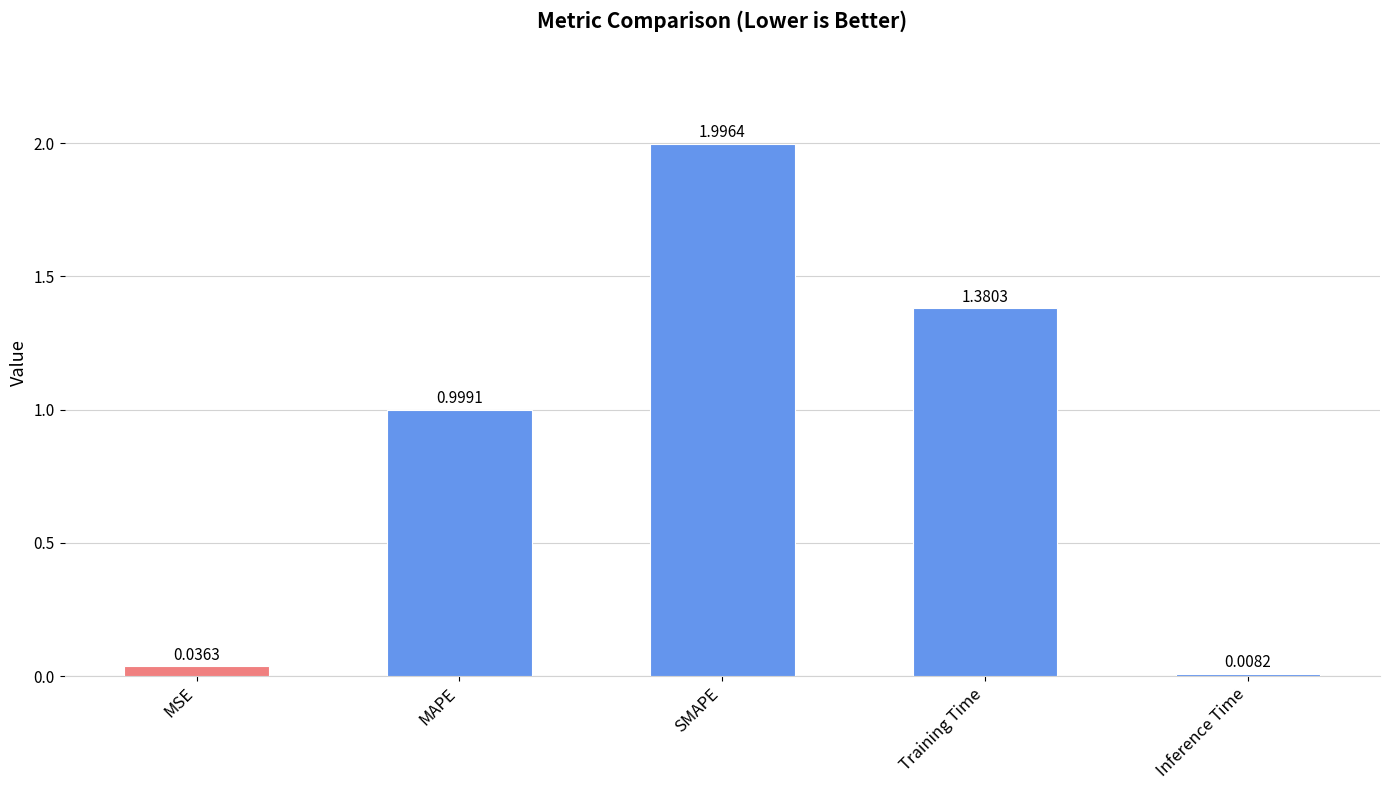

Are the bars grouped side by side (vs. stacked)?

No